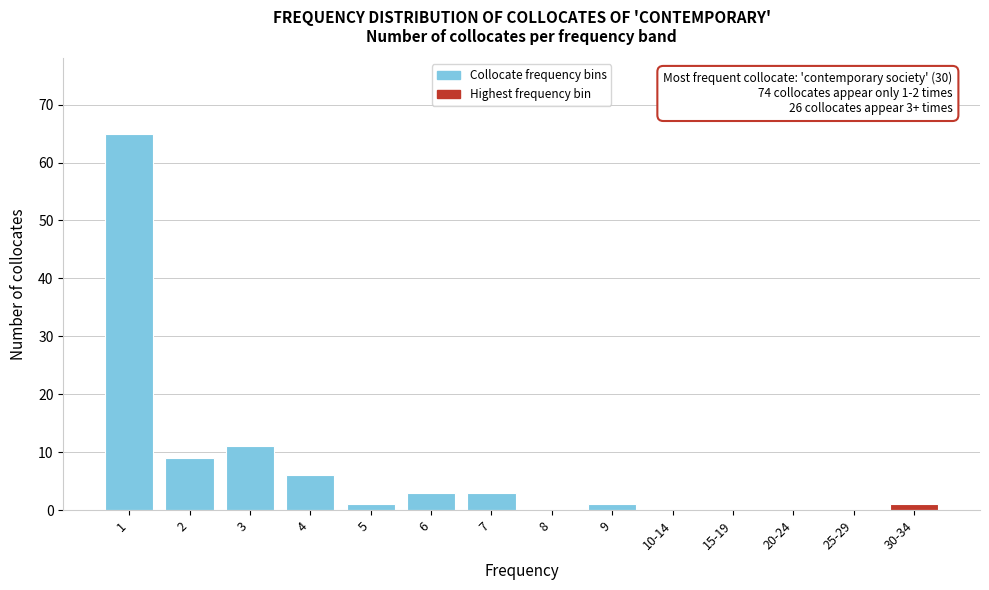

Reading left to right, extract all data points from this chart.

1=65	2=9	3=11	4=6	5=1	6=3	7=3	8=0	9=1	10-14=0	15-19=0	20-24=0	25-29=0	30-34=1